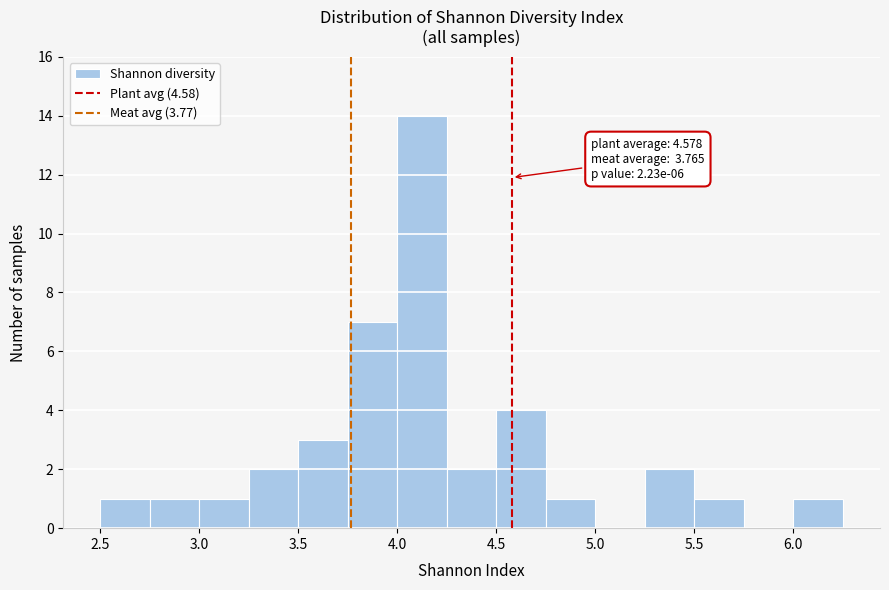

Which range on the x-axis has the tallest bar?

4.00 to 4.25